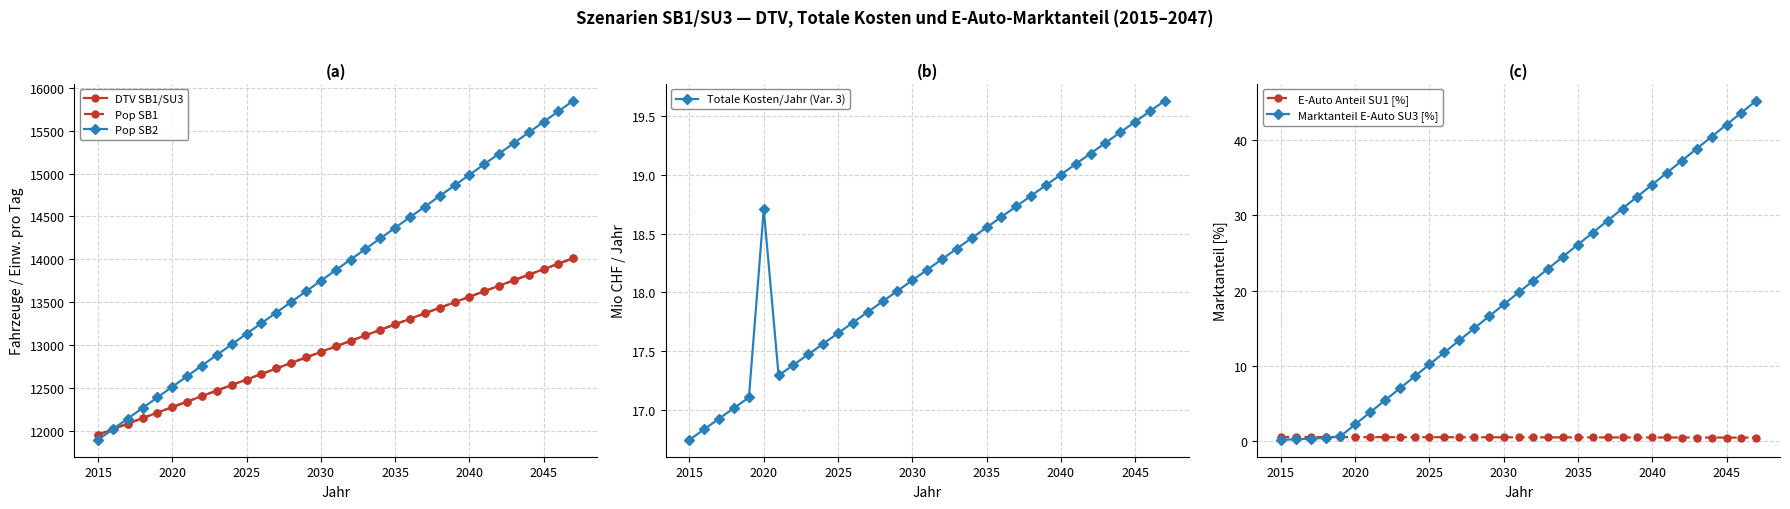

Where is the first local maximum for Totale Kosten/Jahr (Var. 3)?

2020